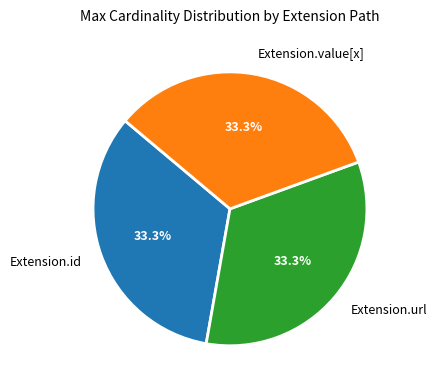

Approximately how many times larger is the value at Extension.id compared to Extension.value[x]?

1.0